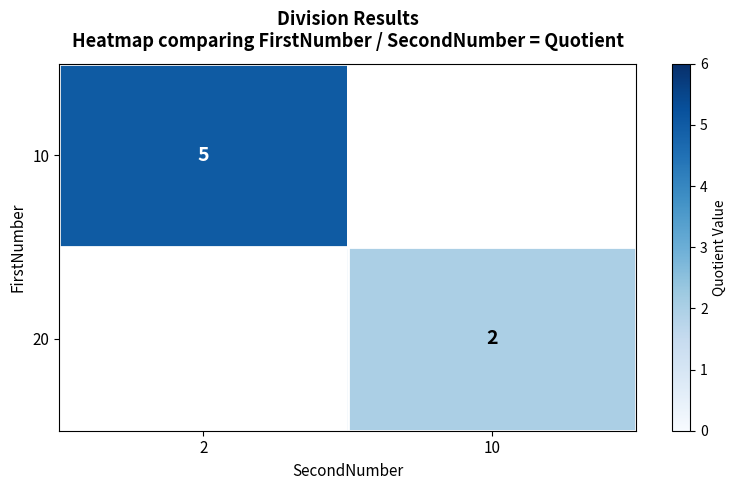

True or false: 20 has a value of 4 at 10.

False